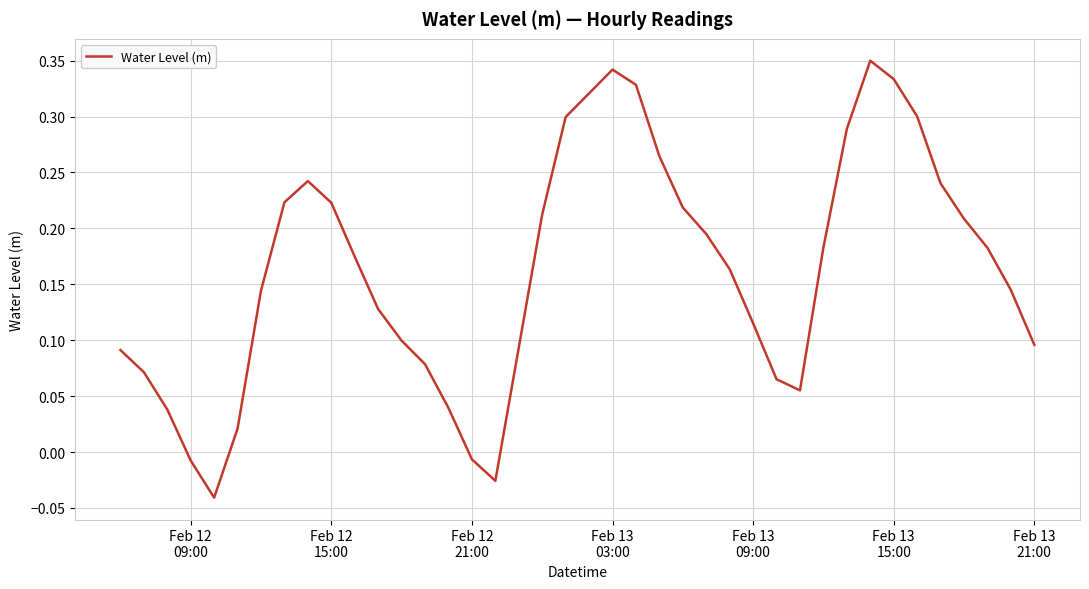

What is the difference between the maximum and minimum values?

0.4